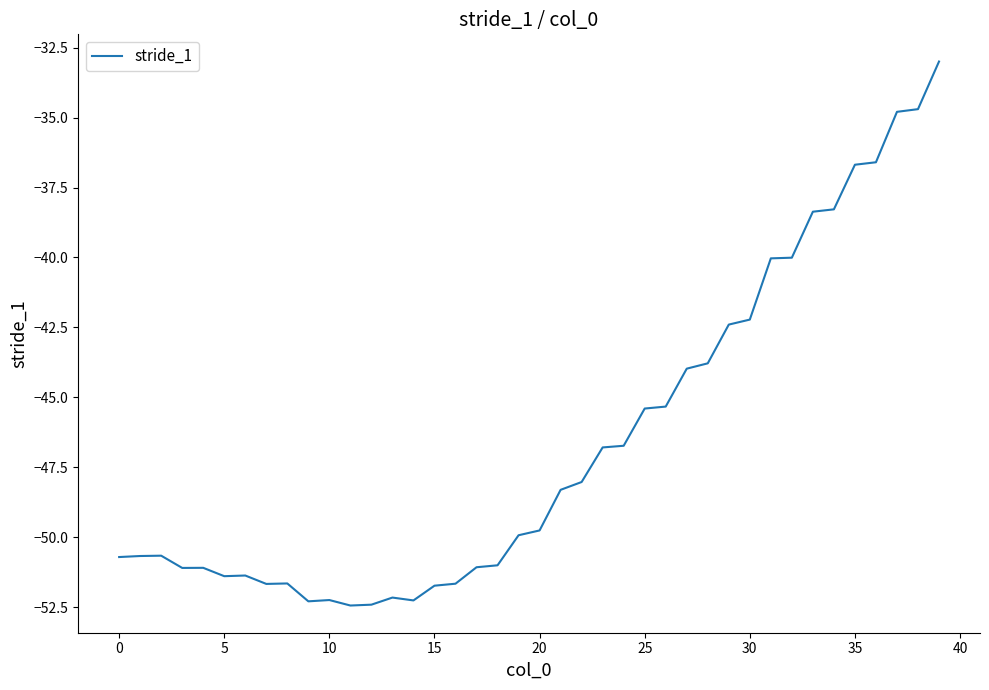

What is the difference between the maximum and minimum values?

19.4